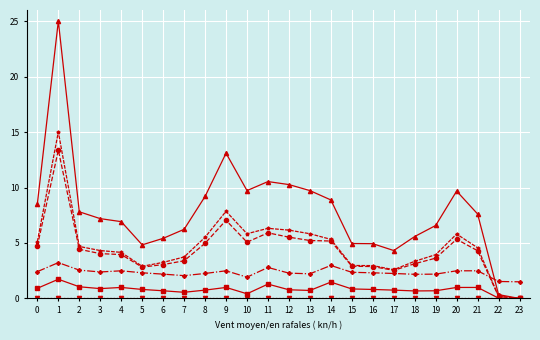

How many data points does each series have?

24